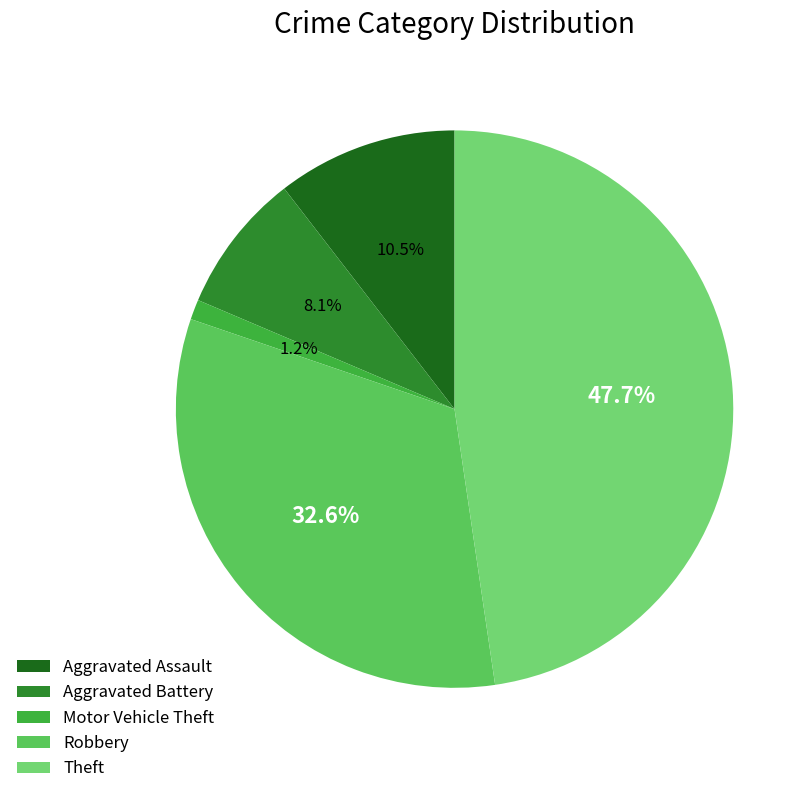

The Theft slice represents 19% of the pie. True or false?

False